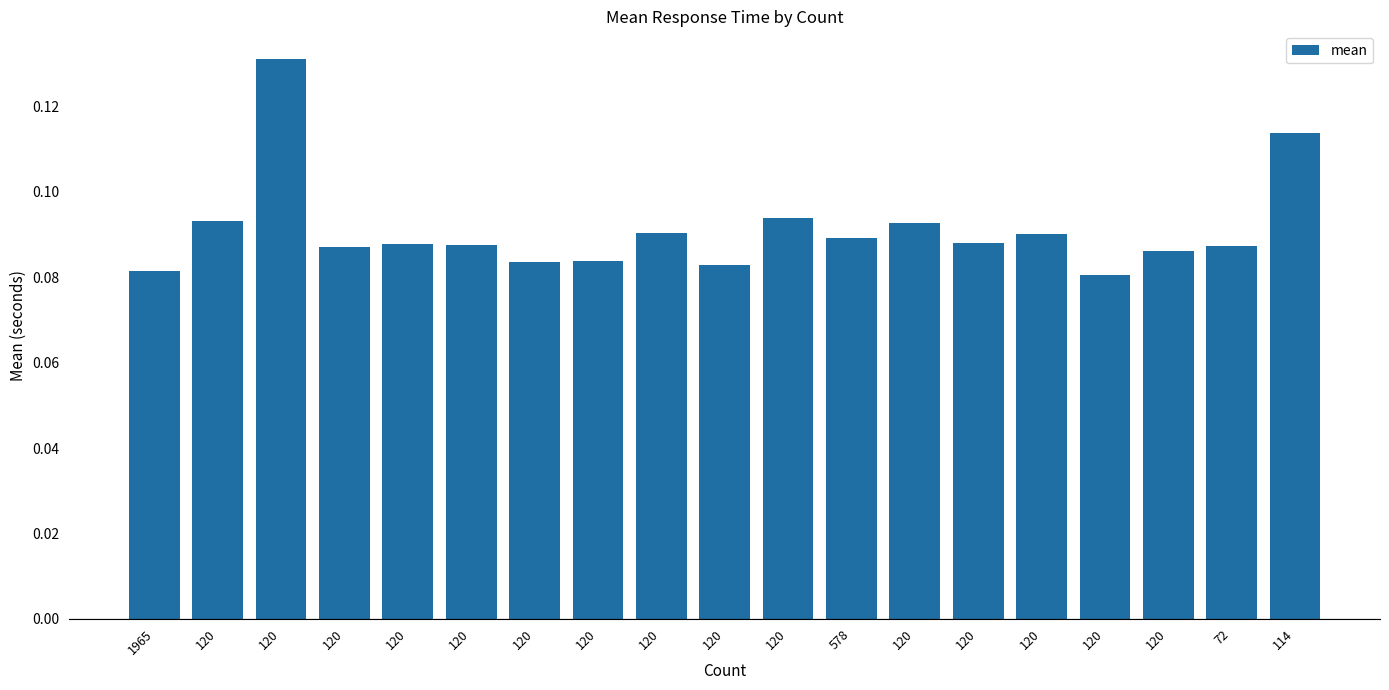

What is the smallest value displayed?

0.1